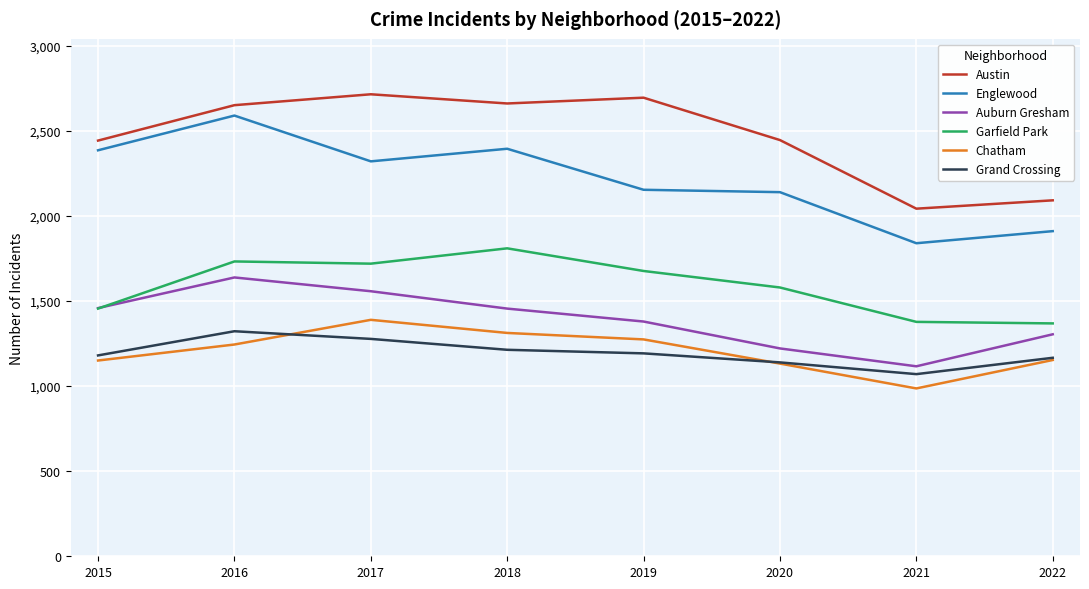

Which category has the lowest value in the Englewood series?

2021